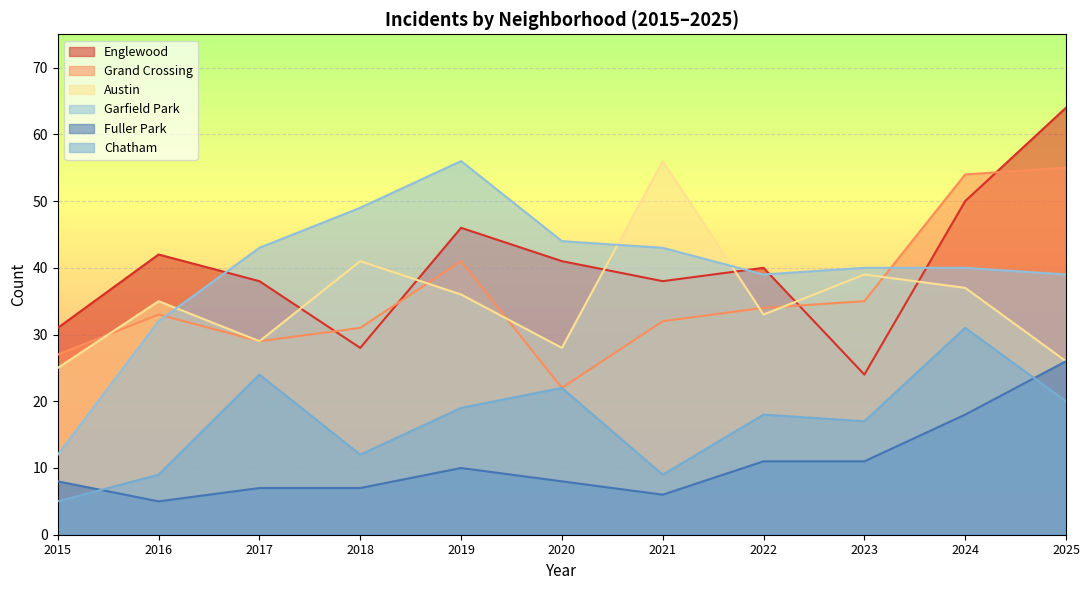

True or false: Fuller Park has more than 1 points higher than both neighbors.

False